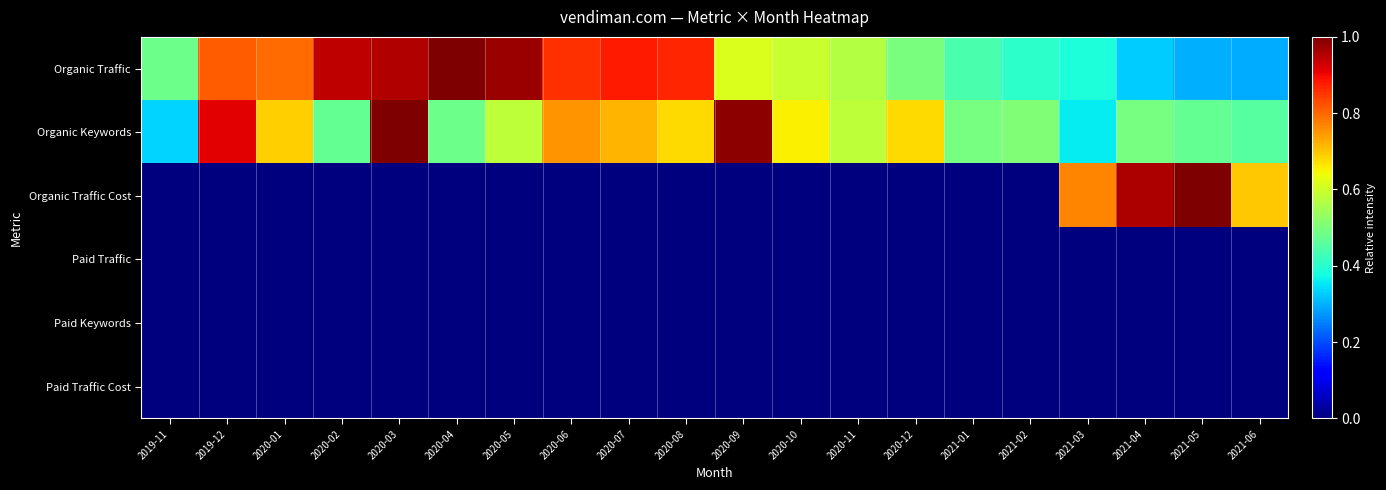

Reading left to right, transcribe all the data shown in this chart.

Organic Traffic: 2019-11=0.5	2019-12=0.8	2020-01=0.8	2020-02=0.9	2020-03=1.0	2020-04=1.0	2020-05=1.0	2020-06=0.9	2020-07=0.9	2020-08=0.9	2020-09=0.6	2020-10=0.6	2020-11=0.6	2020-12=0.5	2021-01=0.4	2021-02=0.4	2021-03=0.4	2021-04=0.3	2021-05=0.3	2021-06=0.3
Organic Keywords: 2019-11=0.3	2019-12=0.9	2020-01=0.7	2020-02=0.5	2020-03=1.0	2020-04=0.5	2020-05=0.6	2020-06=0.8	2020-07=0.7	2020-08=0.7	2020-09=1.0	2020-10=0.7	2020-11=0.6	2020-12=0.7	2021-01=0.5	2021-02=0.5	2021-03=0.4	2021-04=0.5	2021-05=0.5	2021-06=0.5
Organic Traffic Cost: 2019-11=0.0	2019-12=0.0	2020-01=0.0	2020-02=0.0	2020-03=0.0	2020-04=0.0	2020-05=0.0	2020-06=0.0	2020-07=0.0	2020-08=0.0	2020-09=0.0	2020-10=0.0	2020-11=0.0	2020-12=0.0	2021-01=0.0	2021-02=0.0	2021-03=0.8	2021-04=1.0	2021-05=1.0	2021-06=0.7
Paid Traffic: 2019-11=0.0	2019-12=0.0	2020-01=0.0	2020-02=0.0	2020-03=0.0	2020-04=0.0	2020-05=0.0	2020-06=0.0	2020-07=0.0	2020-08=0.0	2020-09=0.0	2020-10=0.0	2020-11=0.0	2020-12=0.0	2021-01=0.0	2021-02=0.0	2021-03=0.0	2021-04=0.0	2021-05=0.0	2021-06=0.0
Paid Keywords: 2019-11=0.0	2019-12=0.0	2020-01=0.0	2020-02=0.0	2020-03=0.0	2020-04=0.0	2020-05=0.0	2020-06=0.0	2020-07=0.0	2020-08=0.0	2020-09=0.0	2020-10=0.0	2020-11=0.0	2020-12=0.0	2021-01=0.0	2021-02=0.0	2021-03=0.0	2021-04=0.0	2021-05=0.0	2021-06=0.0
Paid Traffic Cost: 2019-11=0.0	2019-12=0.0	2020-01=0.0	2020-02=0.0	2020-03=0.0	2020-04=0.0	2020-05=0.0	2020-06=0.0	2020-07=0.0	2020-08=0.0	2020-09=0.0	2020-10=0.0	2020-11=0.0	2020-12=0.0	2021-01=0.0	2021-02=0.0	2021-03=0.0	2021-04=0.0	2021-05=0.0	2021-06=0.0